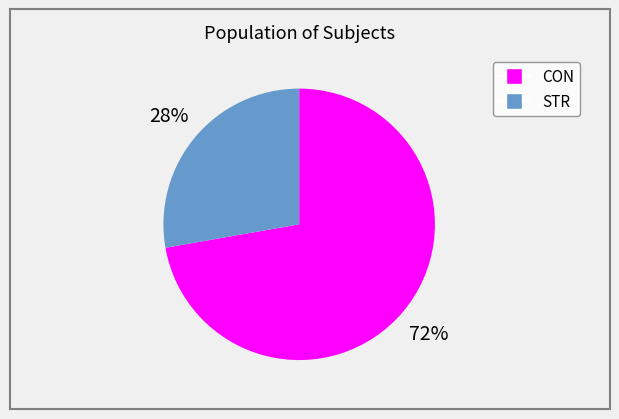

Between CON and STR, which is larger?

CON